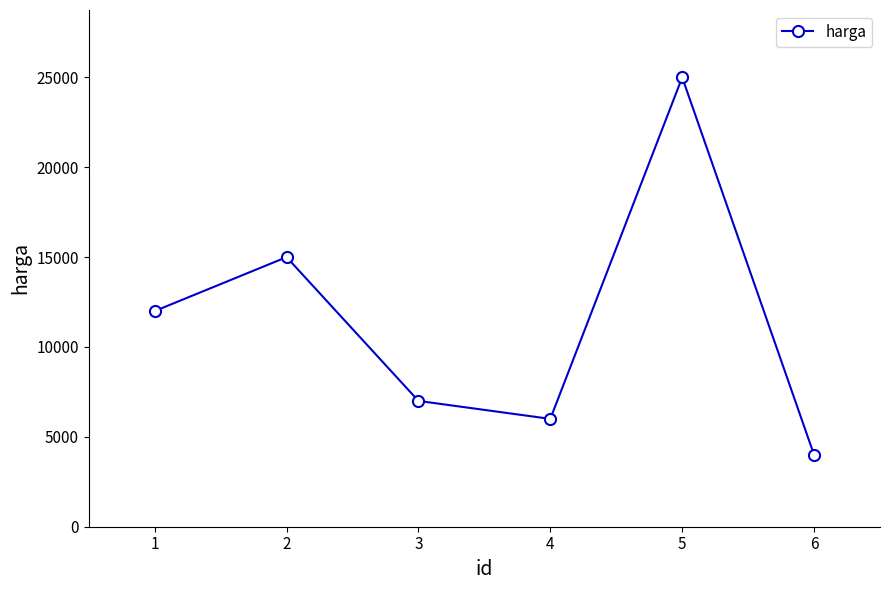

Which has a higher value, 3 or 1?

1